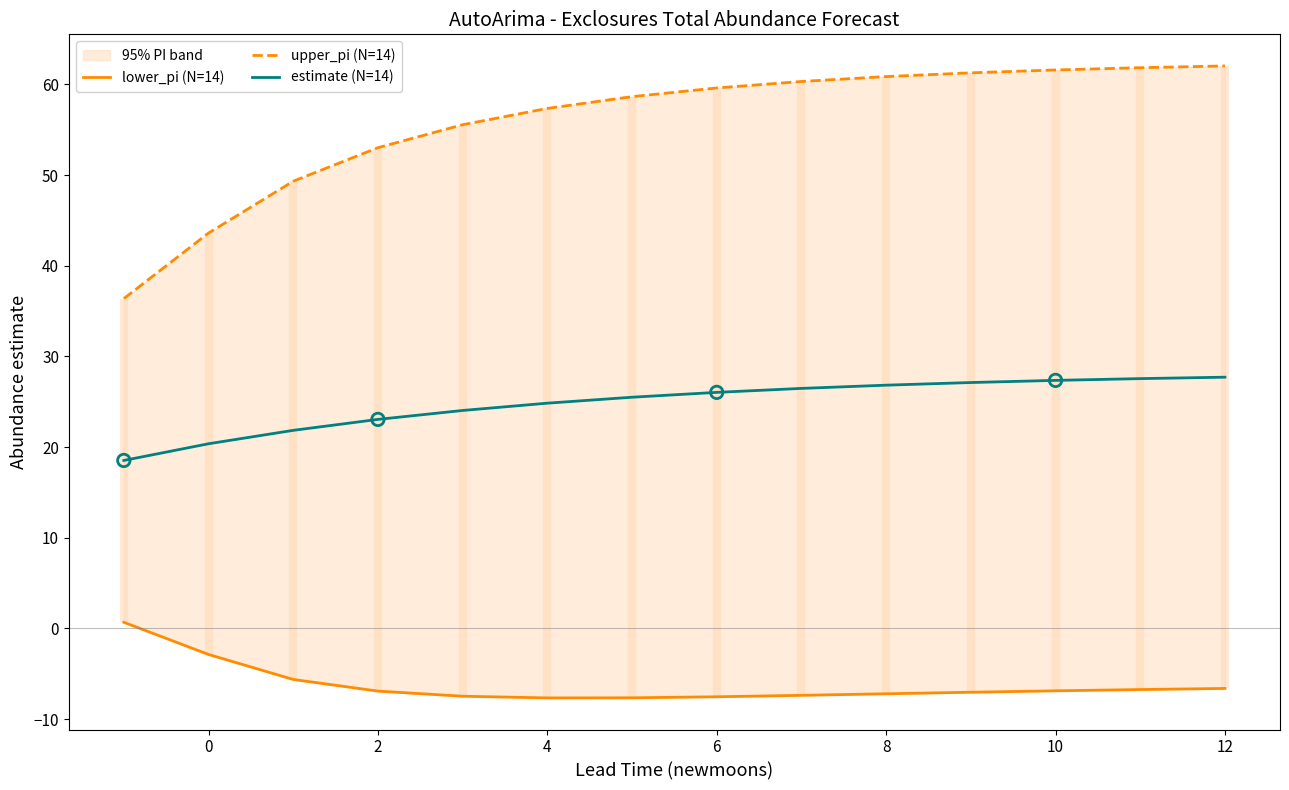

Which series reaches the maximum Y coordinate?

upper_pi (N=14)